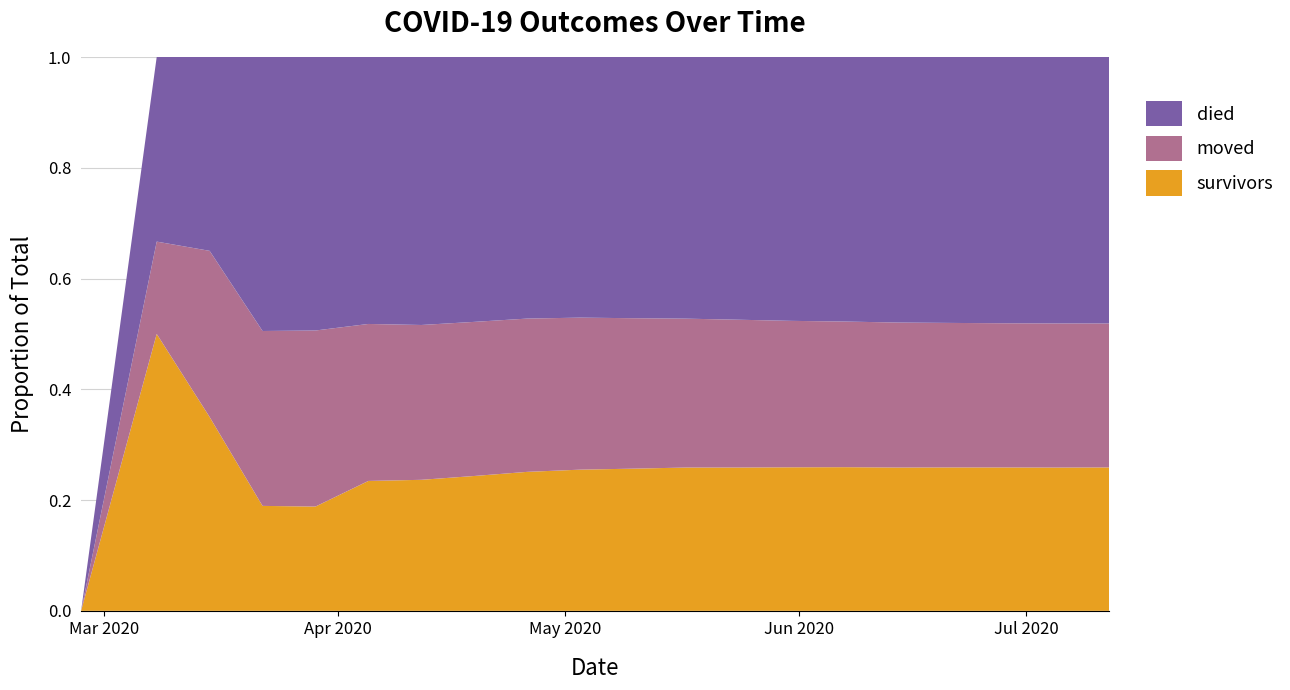

Reading left to right, extract all data points from this chart.

survivors: 0	3	7	18	61	163	220	280	340	390	430	460	480	495	505	510	515	518	520	522
died: 0	2	7	47	160	335	450	550	640	720	790	840	880	910	930	945	955	962	967	970
moved: 0	1	6	30	103	197	260	320	375	420	455	478	495	505	512	516	519	521	523	524